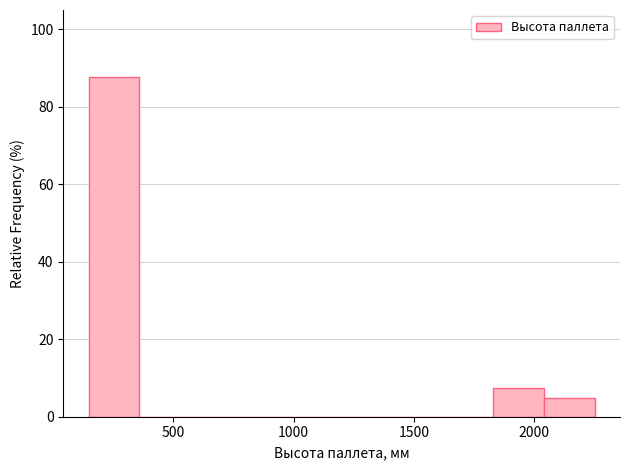

Reading left to right, transcribe this chart: for each bar, give the range it covers on the x-axis and its height. Neither the bar edges nor the heights are printed on the chart, so give them approximately, as read against the axes.

150 to 350: 88
350 to 550: 0
550 to 800: 0
800 to 1000: 0
1000 to 1200: 0
1200 to 1400: 0
1400 to 1600: 0
1600 to 1850: 0
1850 to 2050: 8
2050 to 2250: 4